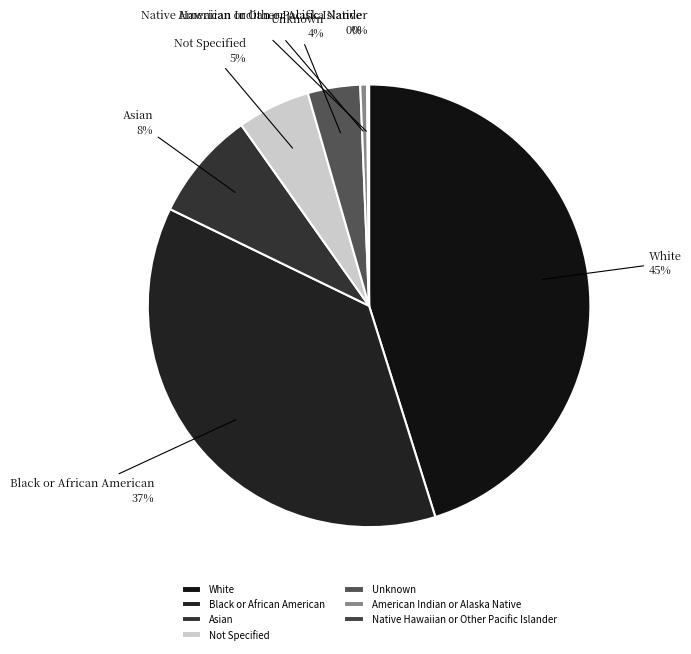

Is it true that Black or African American is 37% of the pie?

True